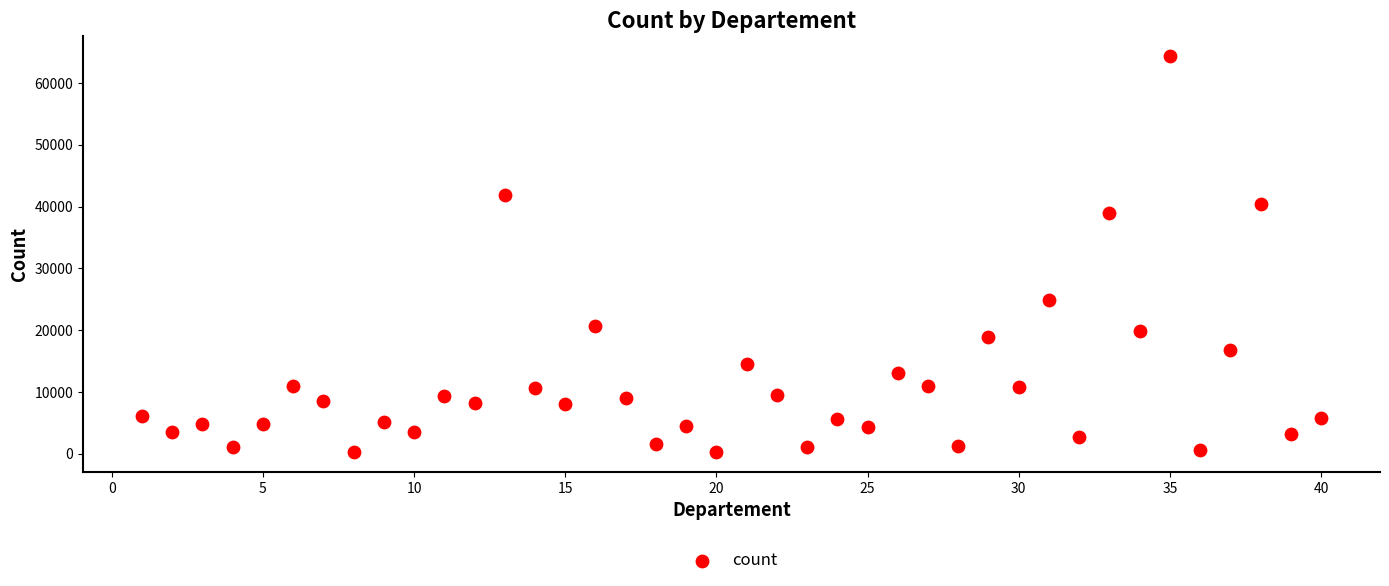

What Y value in the scatter plot is closest to 32312?

38936.8